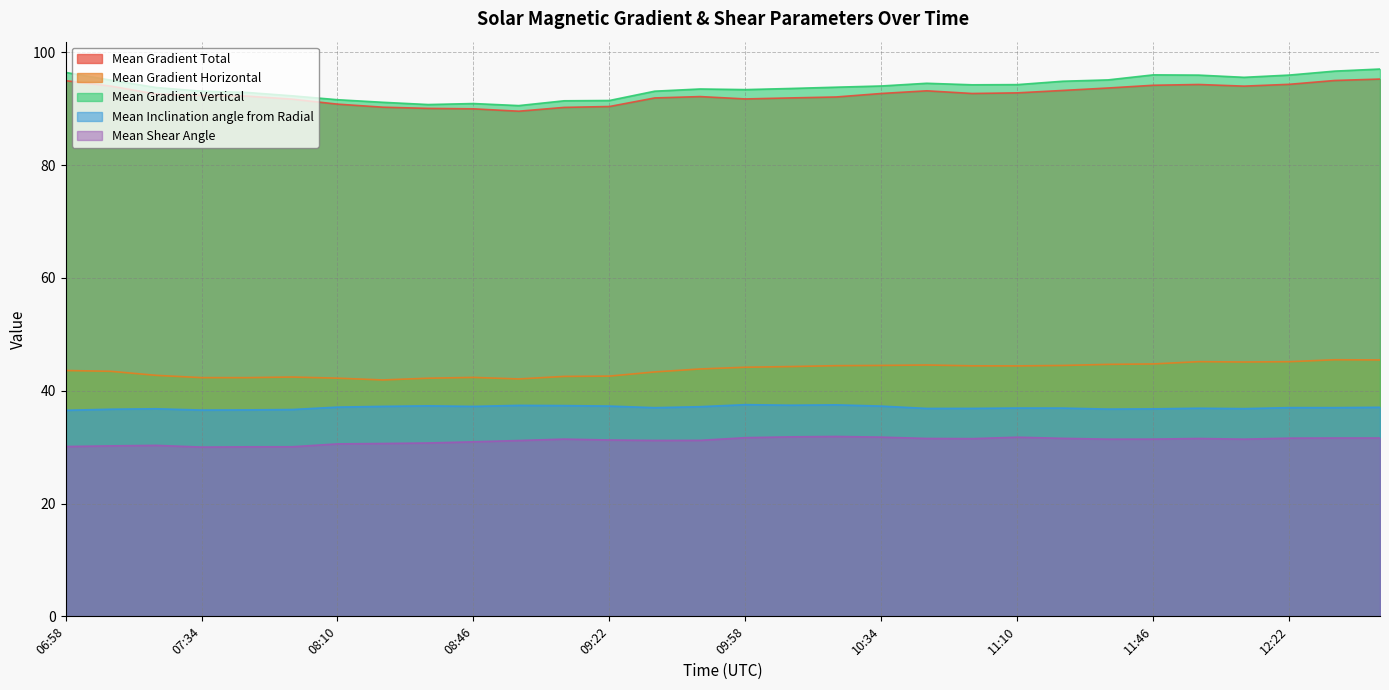

List the series in order of their peak value, highest first.

Mean Gradient Vertical, Mean Gradient Total, Mean Gradient Horizontal, Mean Inclination angle from Radial, Mean Shear Angle